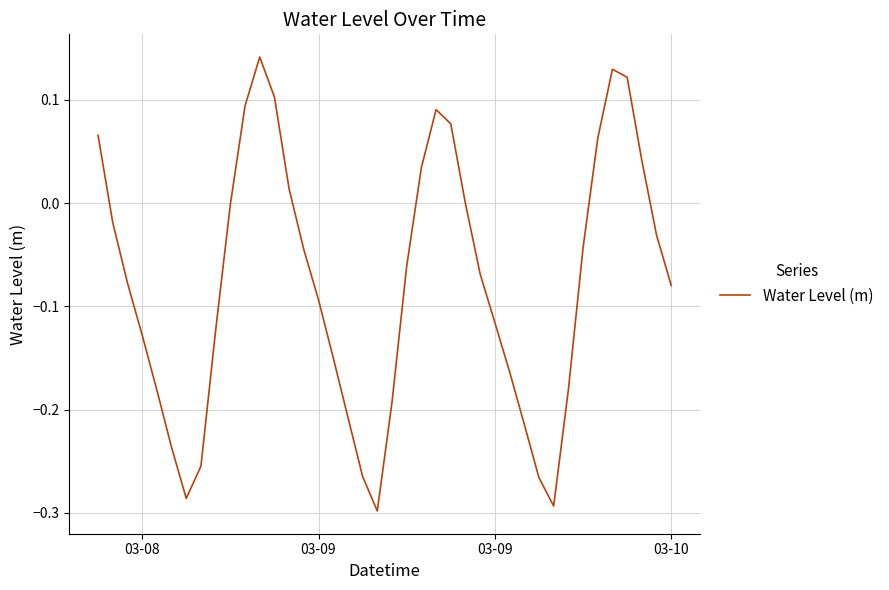

What is the difference between the maximum and minimum values?

0.4